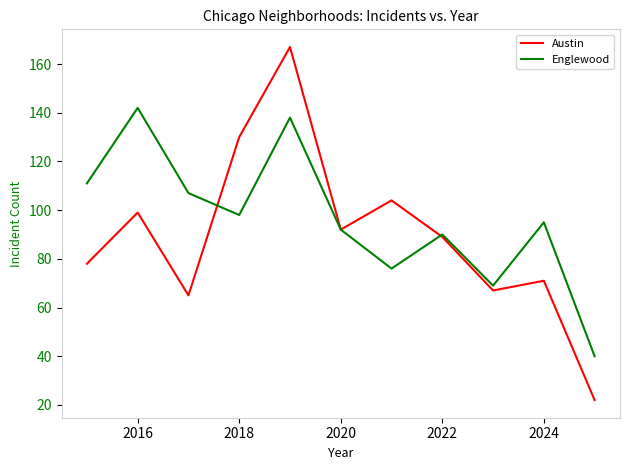

Which series has the widest spread of values?

Austin